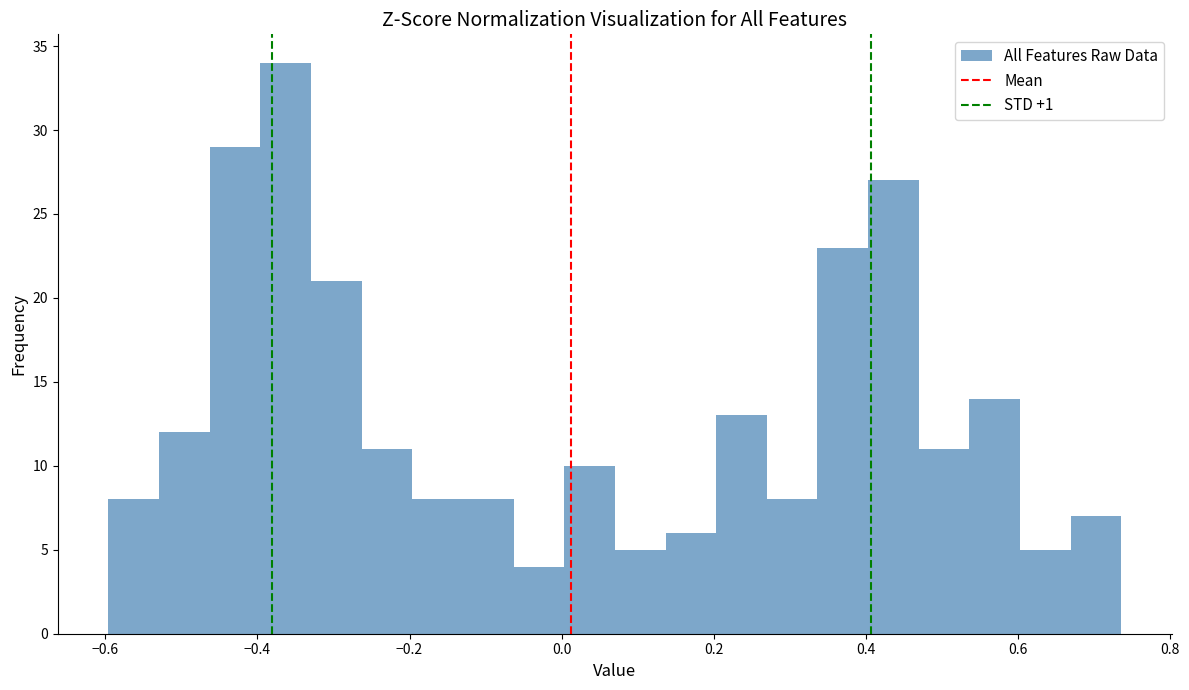

Read against the x-axis, roughly where is the centre of the tallest bar?

-0.36